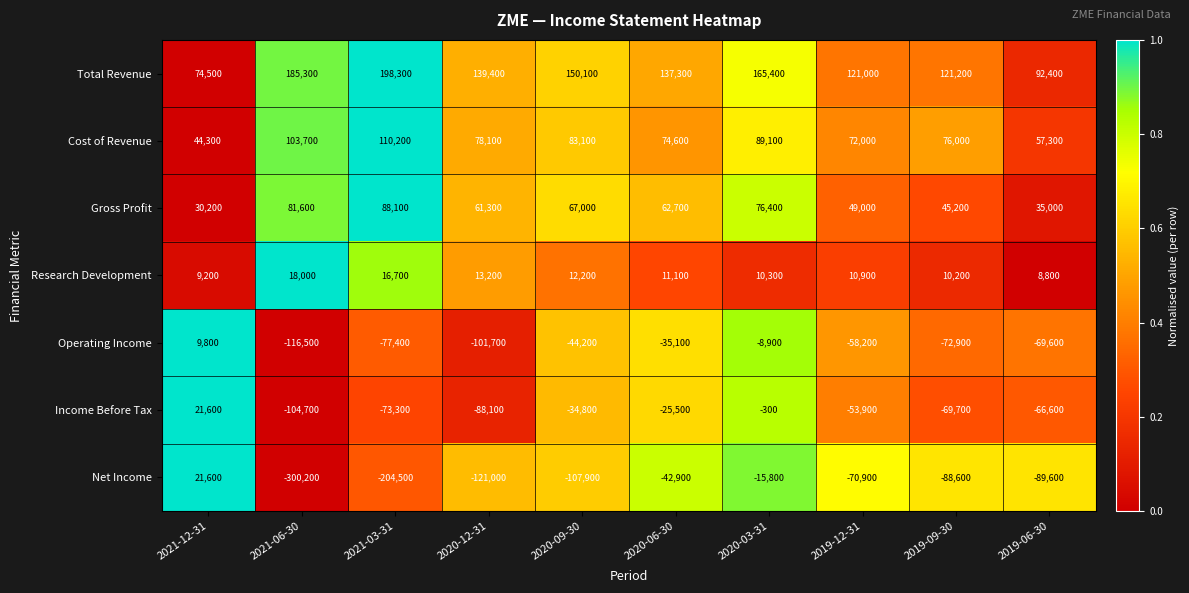

What value does the Total Revenue series have at 2021-06-30, to the nearest 10?

185300